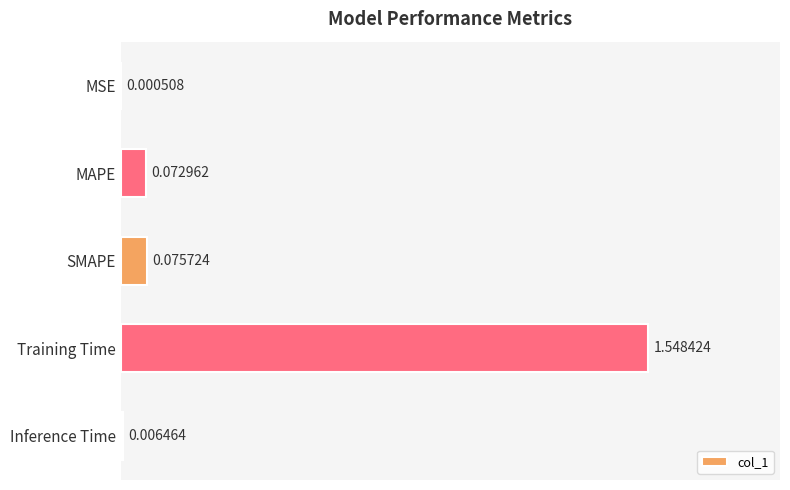

Which label corresponds to the largest value in the chart?

Training Time